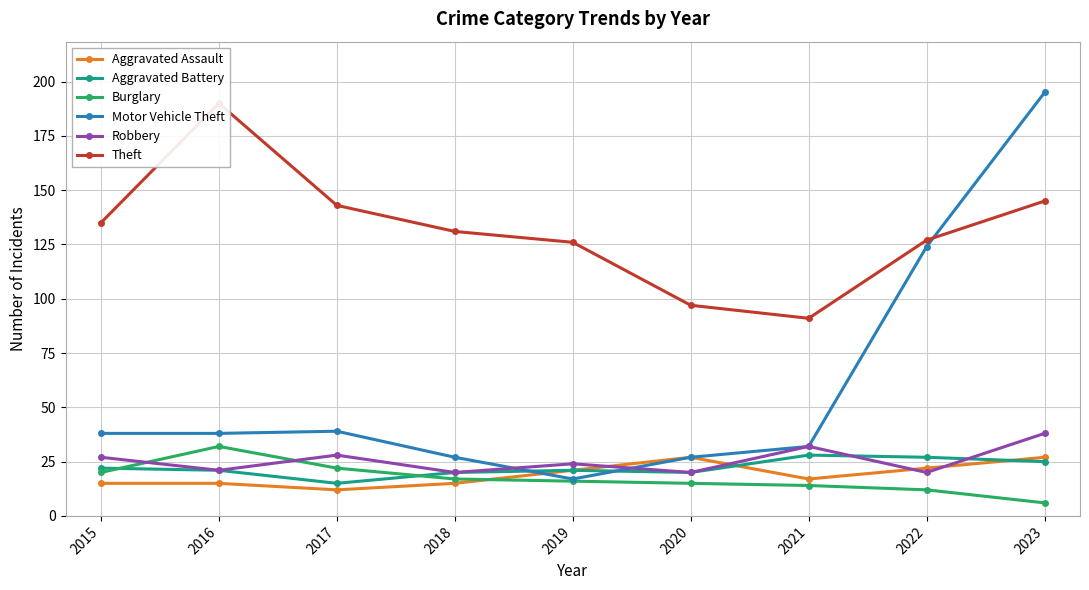

What is the total value across all series at 2020?

206